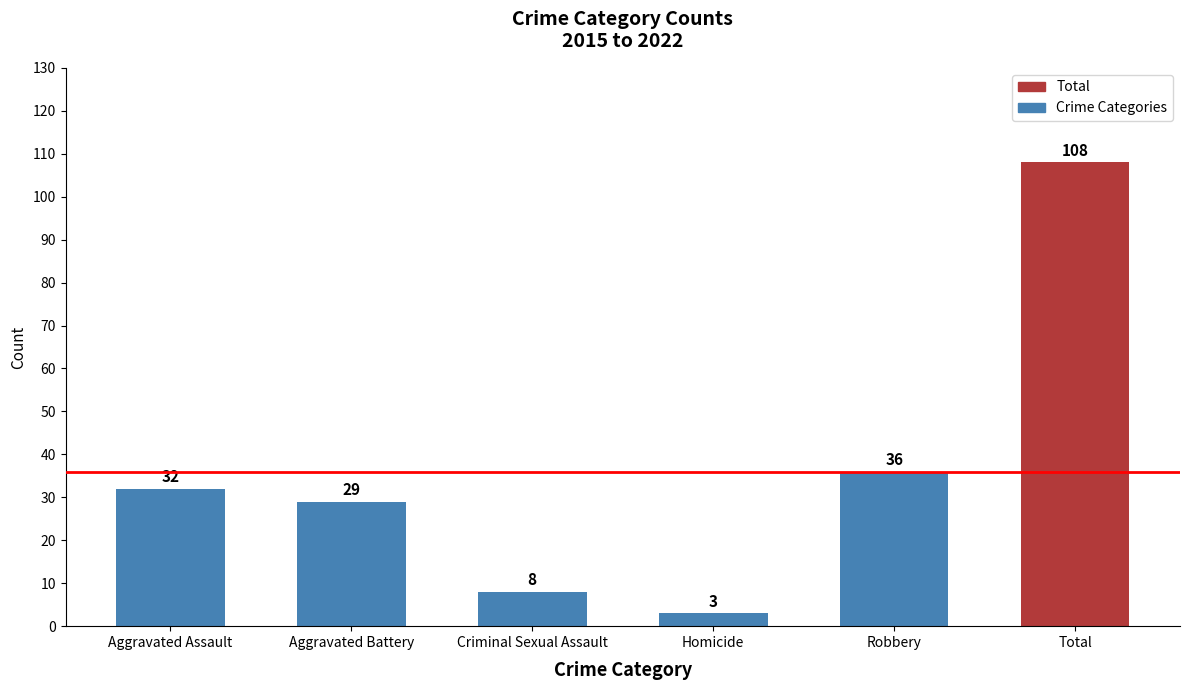

Where is the data nearest to the value 55?

Robbery